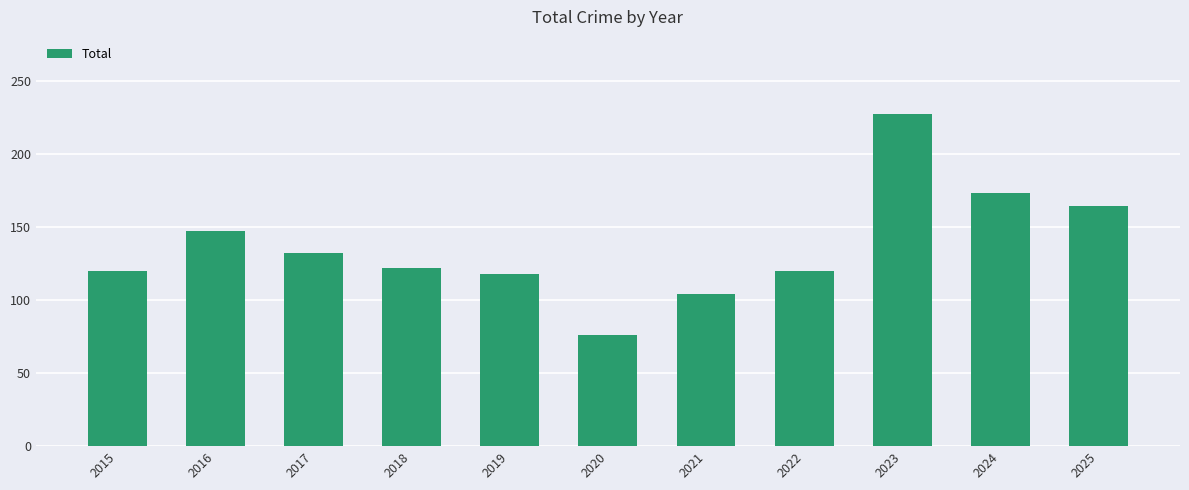

What is the value of the 7th bar from the left?

104